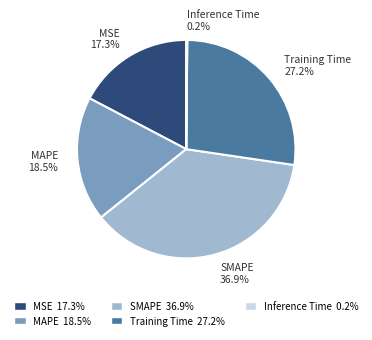

Approximately how many times larger is the value at Training Time 27.2% compared to SMAPE 36.9%?

0.7